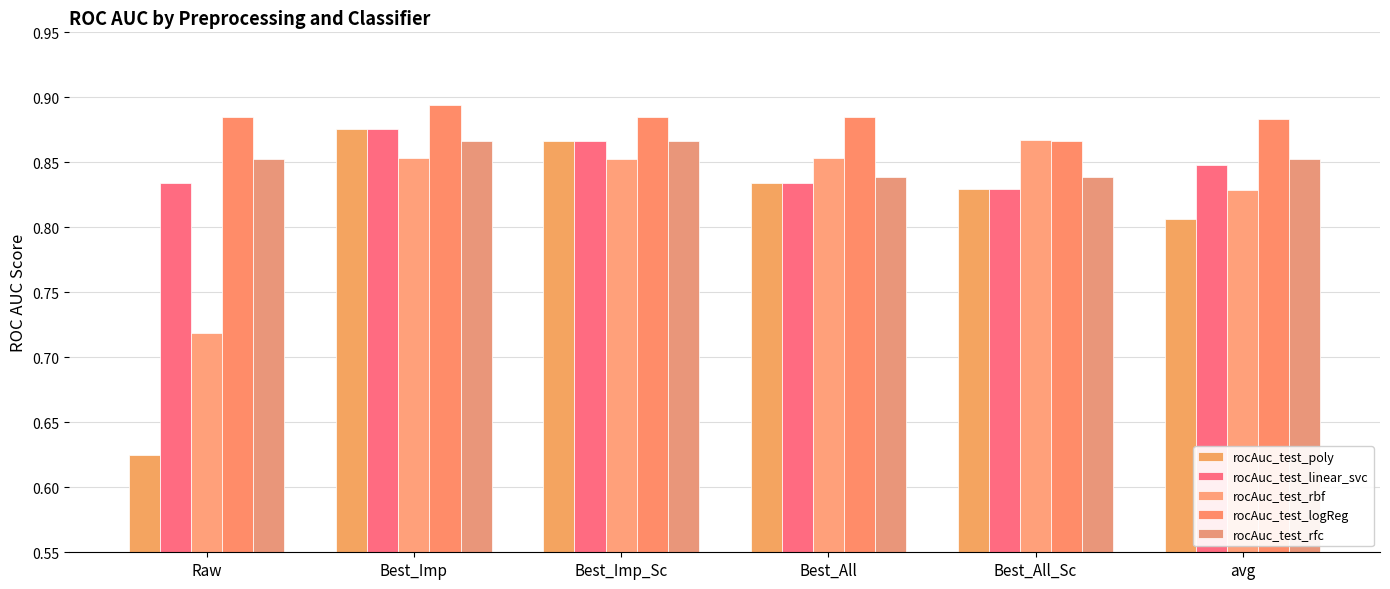

Reading left to right, transcribe all the data shown in this chart.

rocAuc_test_poly: 0.6	0.9	0.9	0.8	0.8	0.8
rocAuc_test_linear_svc: 0.8	0.9	0.9	0.8	0.8	0.8
rocAuc_test_rbf: 0.7	0.9	0.9	0.9	0.9	0.8
rocAuc_test_logReg: 0.9	0.9	0.9	0.9	0.9	0.9
rocAuc_test_rfc: 0.9	0.9	0.9	0.8	0.8	0.9